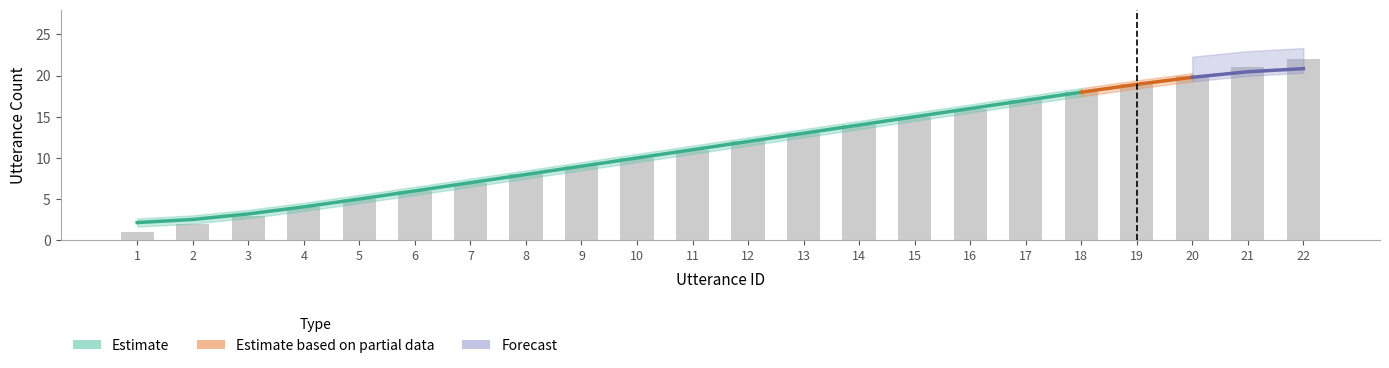

Which series has the largest range (max minus min)?

Estimate